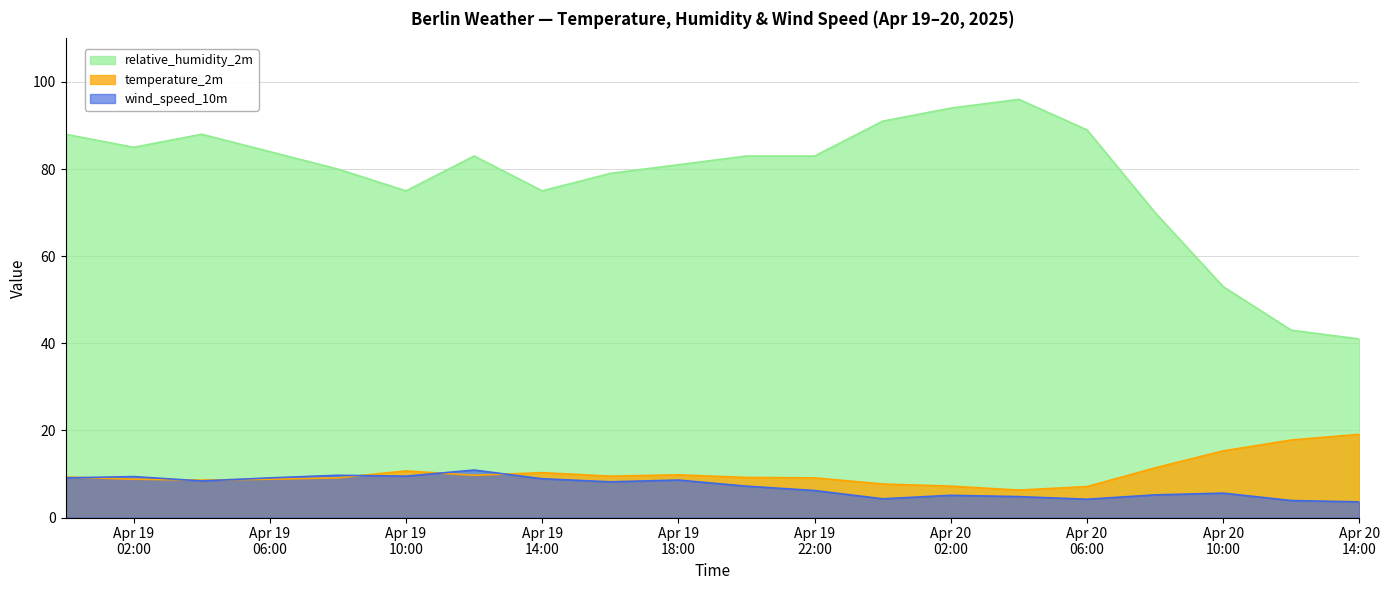

What is the lowest value of the relative_humidity_2m series?

41.0